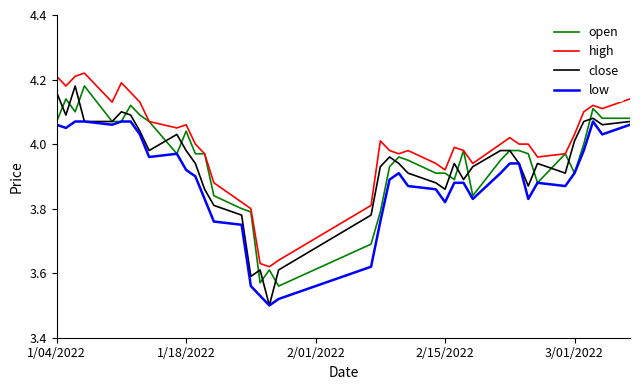

Which series has the largest total across all categories?

high